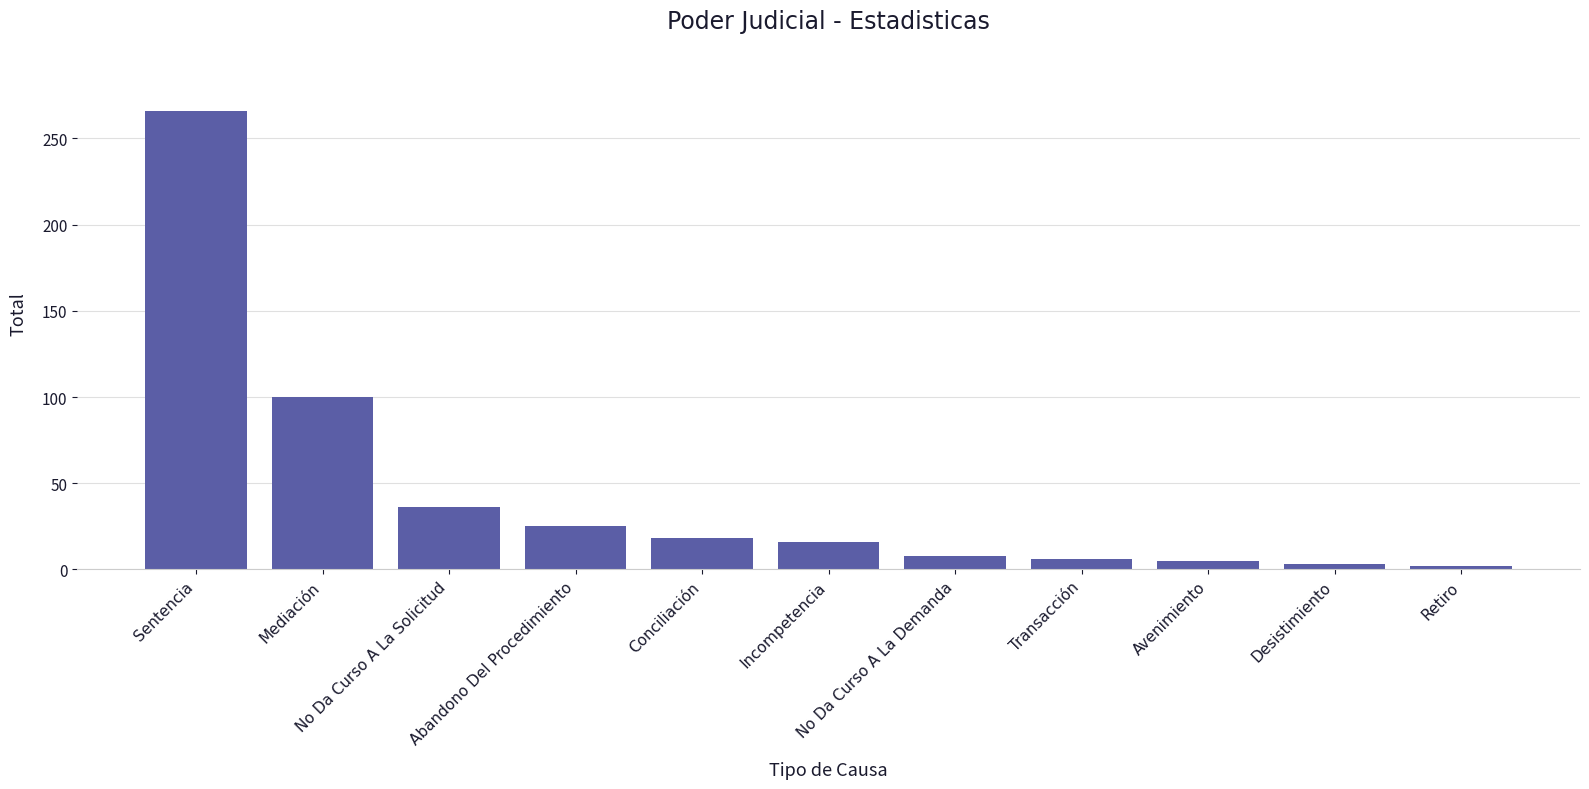

What is the maximum value shown in the chart?

266